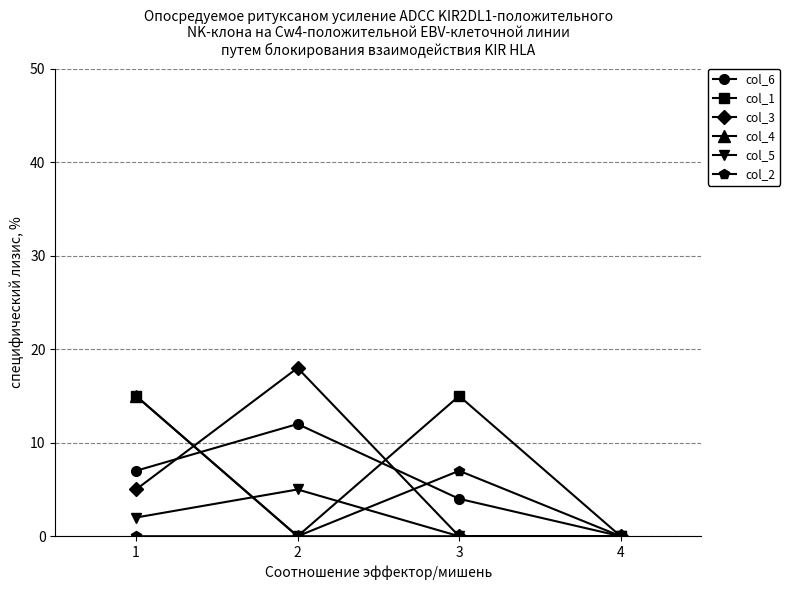

Reading left to right, extract all data points from this chart.

col_6: 7	12	4	0
col_1: 15	0	15	0
col_3: 5	18	0	0
col_4: 15	0	0	0
col_5: 2	5	0	0
col_2: 0	0	7	0